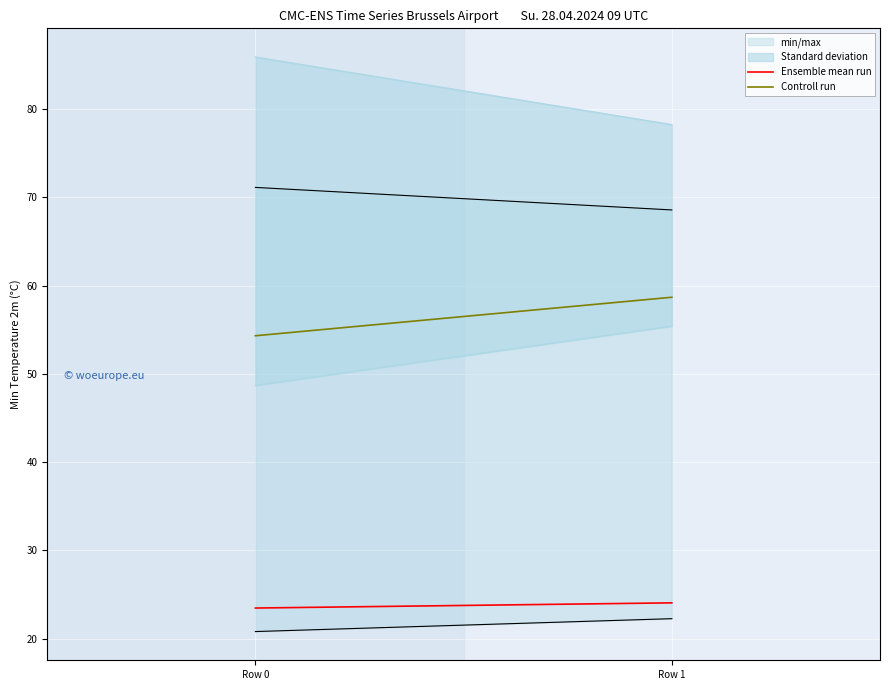

What is the total value across all series at Row 1?

82.8